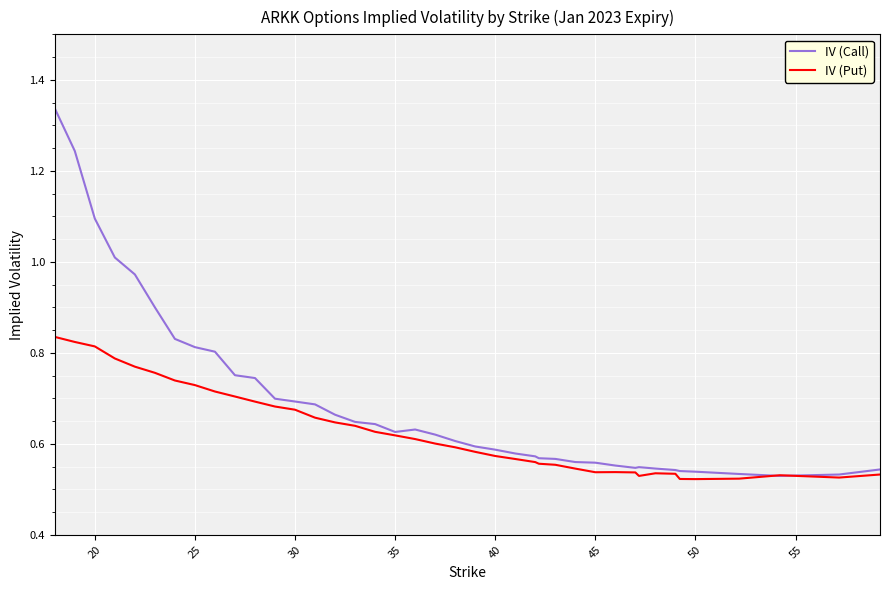

Which series has the largest range (max minus min)?

IV (Call)